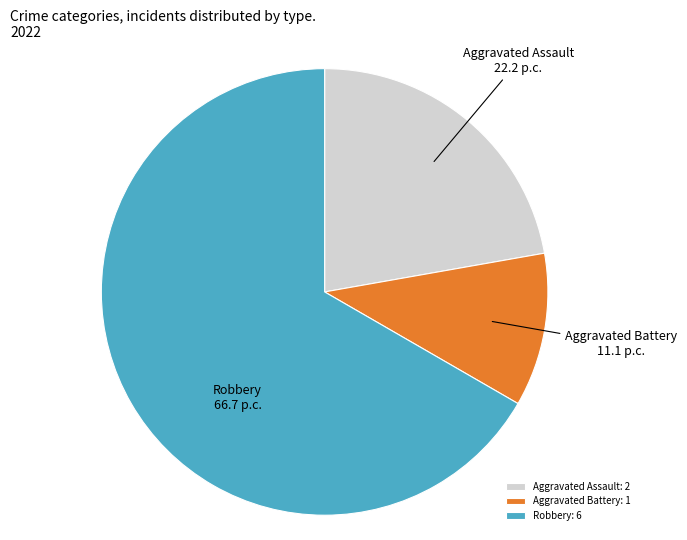

How many segments does this pie chart have?

3